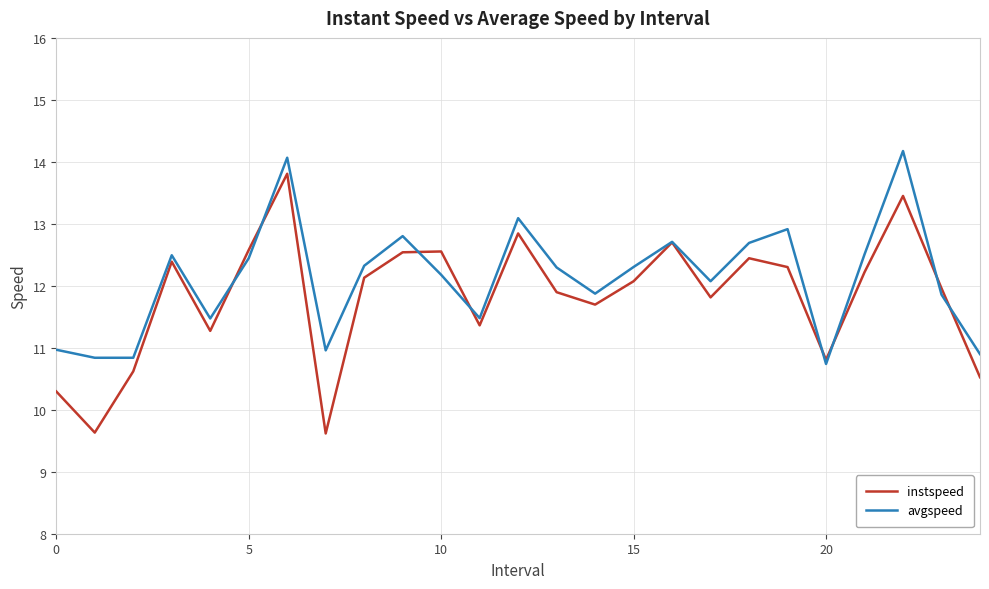

What is the maximum value shown in the chart?

14.2